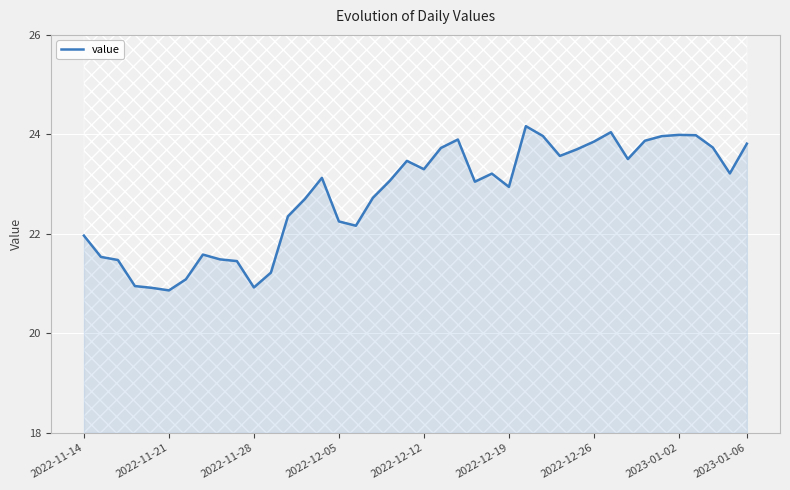

What is the minimum value for value?

20.9